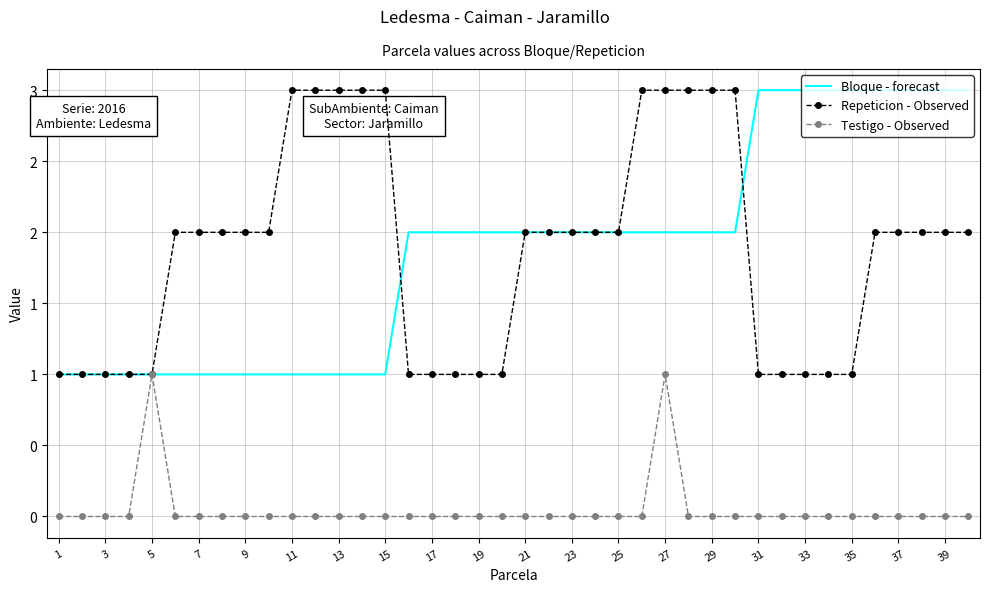

What are all the series names shown in the legend?

Bloque - forecast, Repeticion - Observed, Testigo - Observed